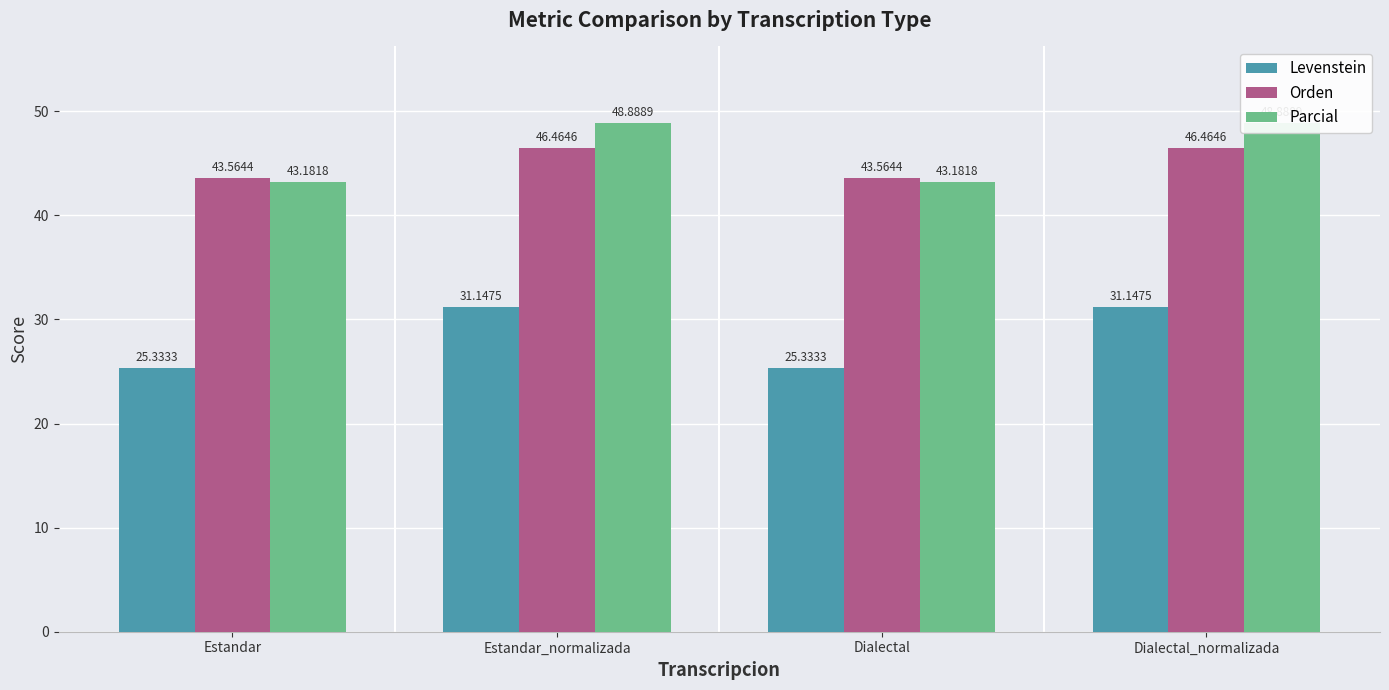

True or false: Parcial has a value of 13.6 at Dialectal.

False